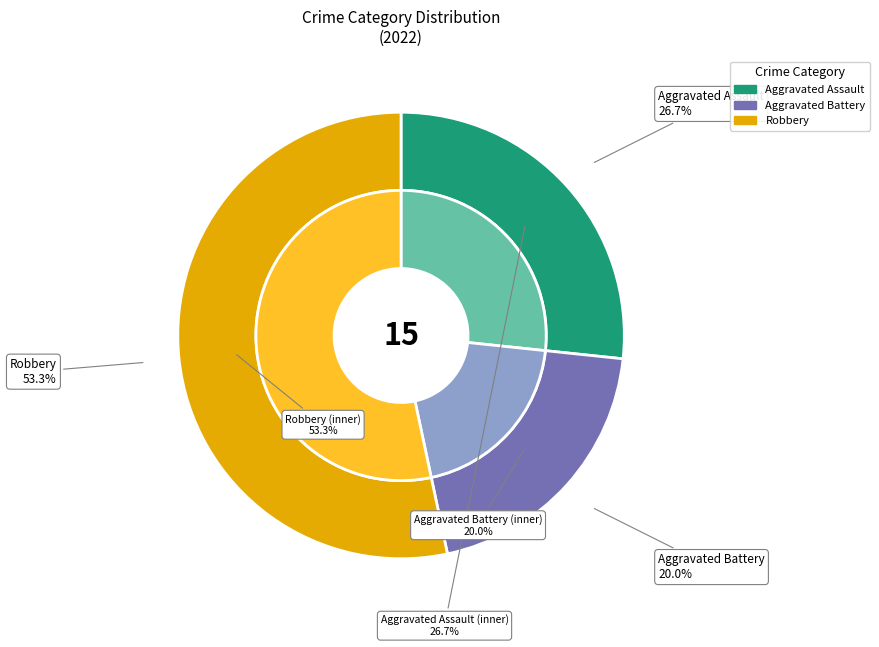

Does Robbery represent more than half of the total?

Yes